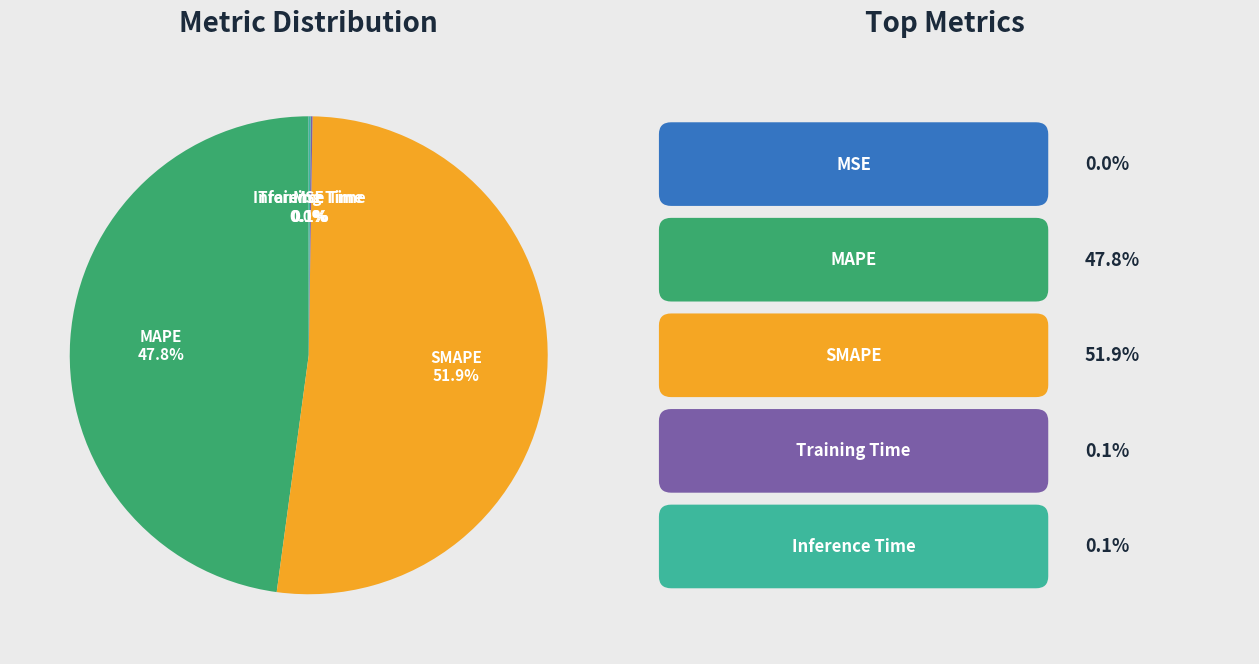

Is there a majority slice in this chart?

Yes